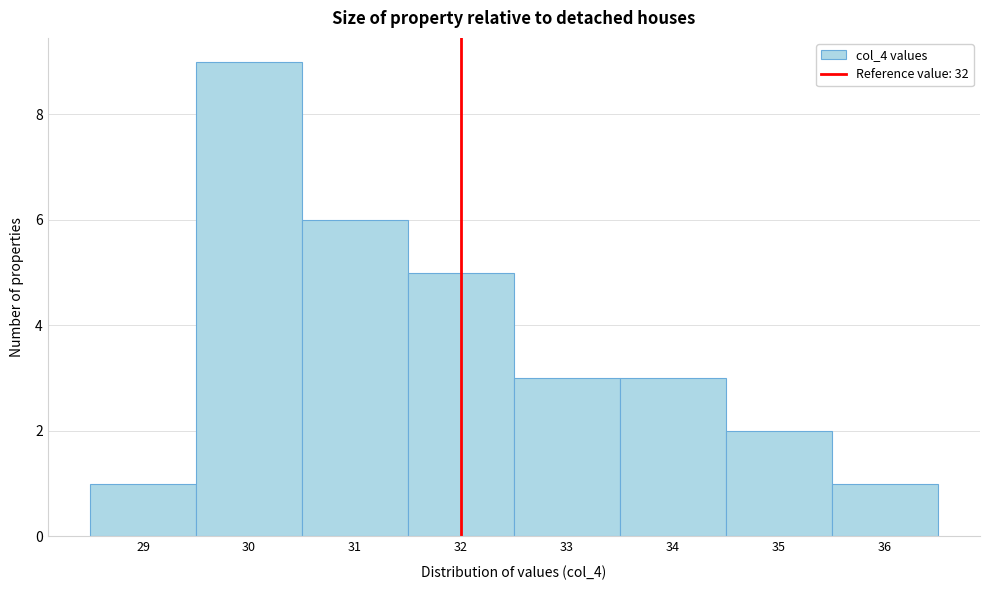

What is the height of the bar covering 35.5 to 36.5 on the x-axis? The values are not printed on the chart, so give them approximately, as read against the axis.

1